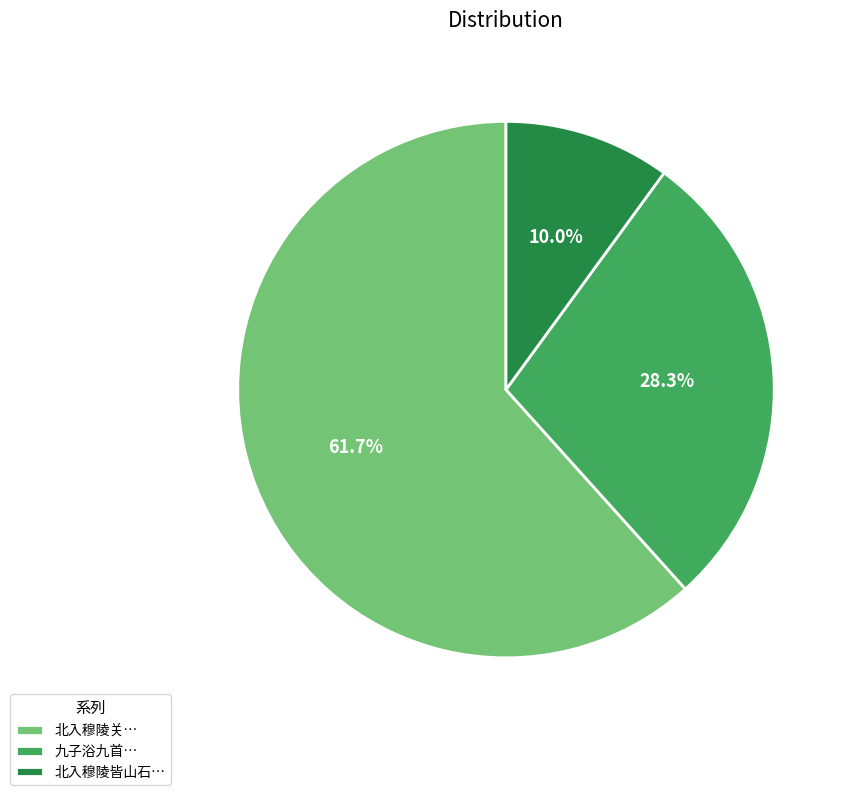

Is the sum of 九子浴九首… and 北入穆陵关… greater than half?

Yes